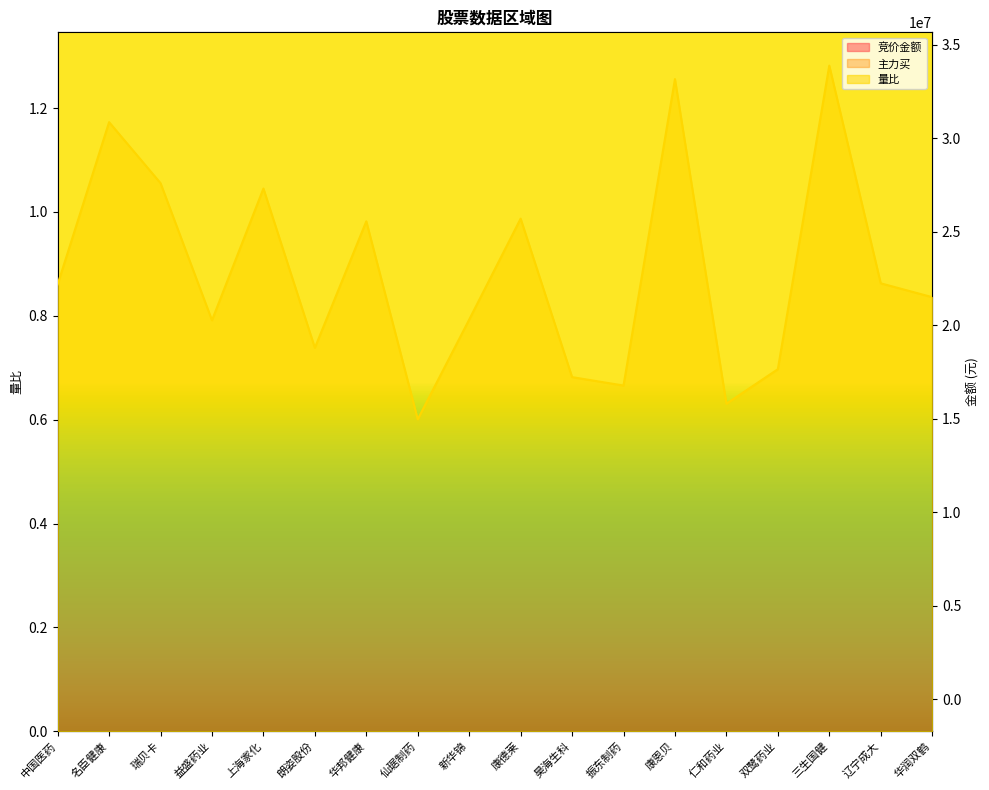

The 竞价金额 series shows 368667.8 at 中国医药. True or false?

False